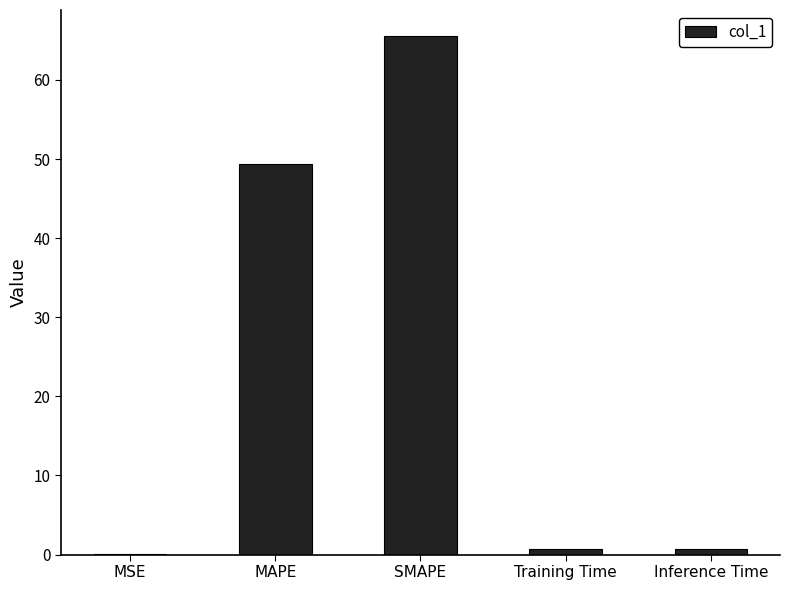

Is it true that the value at SMAPE is 65.6?

True